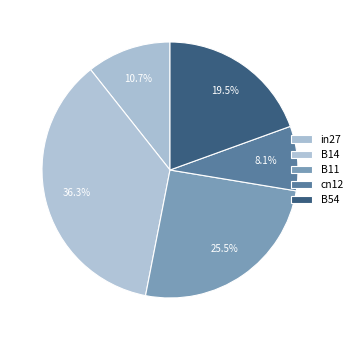

What is the largest slice in the pie chart?

B14